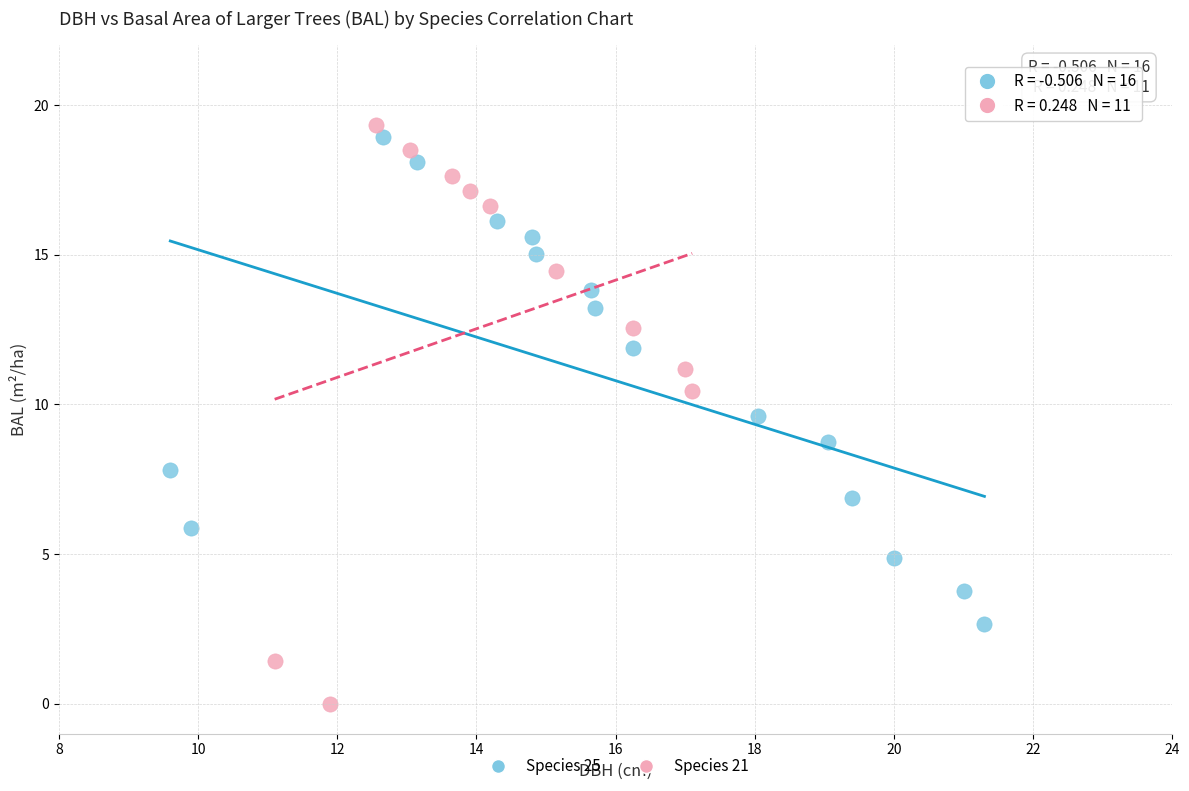

Which series has the largest Y range (max minus min)?

Species 21